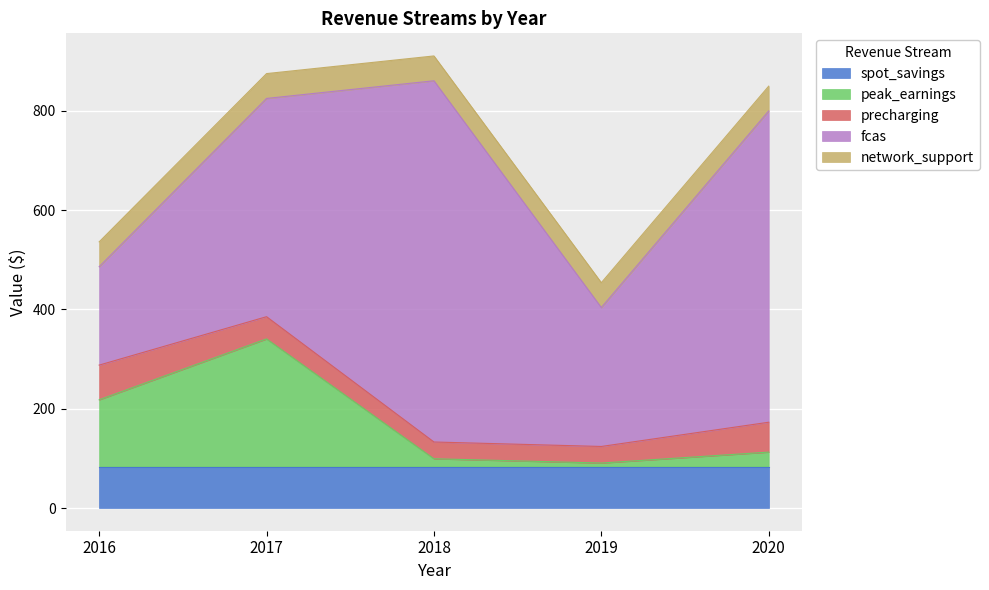

The fcas series shows 383.2 at 2020. True or false?

False